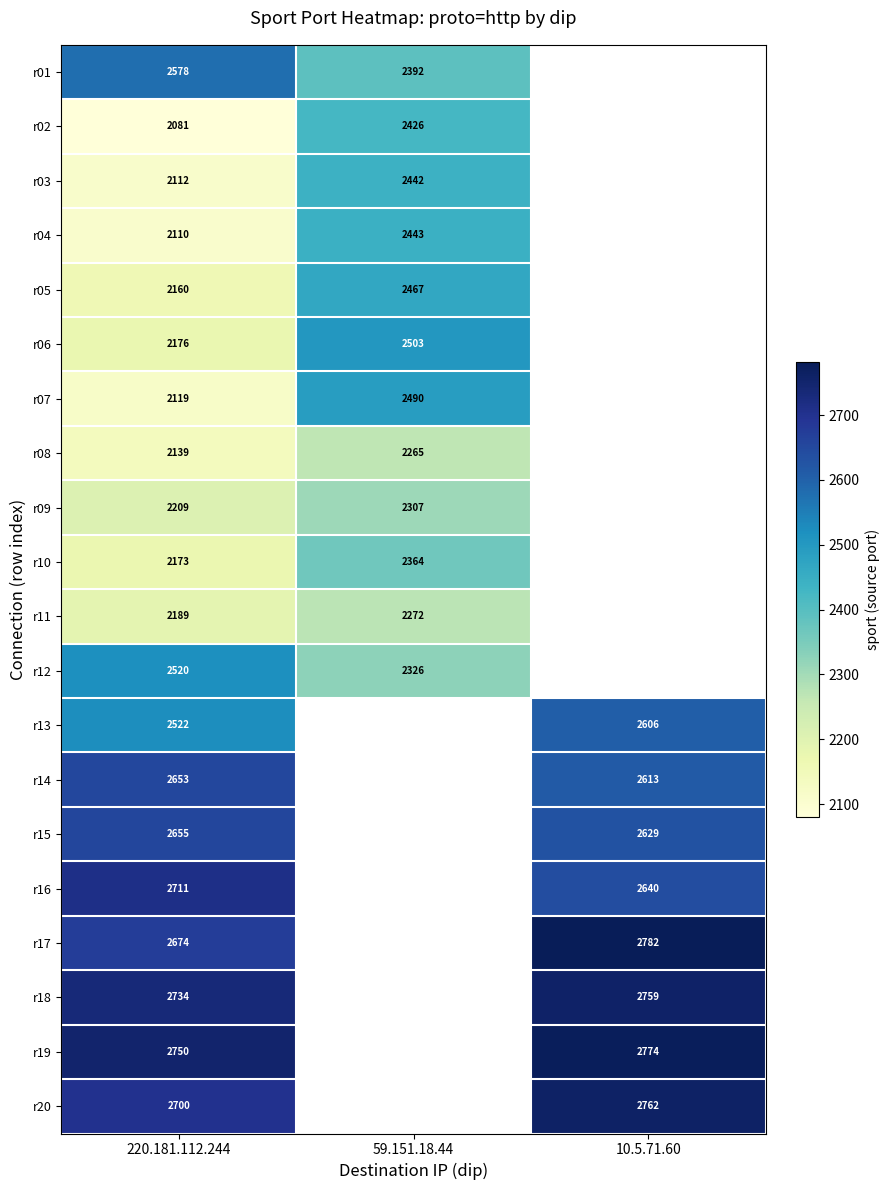

Rank the series at 220.181.112.244 from lowest to highest value.

r02, r04, r03, r07, r08, r05, r10, r06, r11, r09, r12, r13, r01, r14, r15, r17, r20, r16, r18, r19